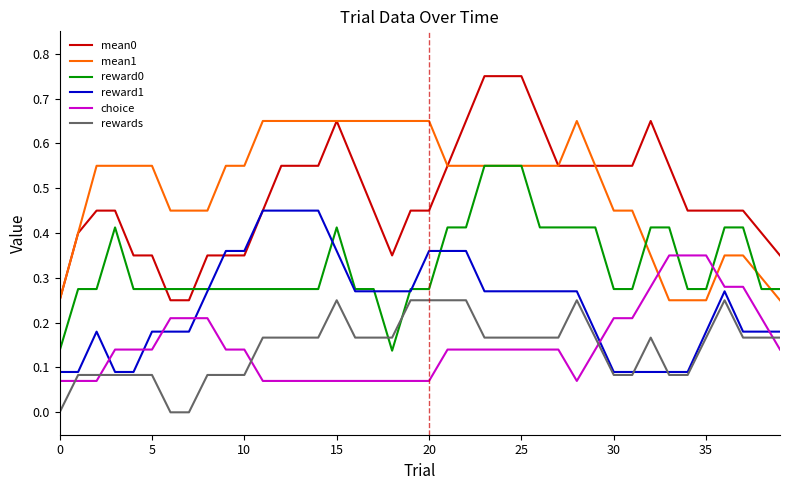

Rank the series by their maximum value, from highest to lowest.

mean0, mean1, reward0, reward1, choice, rewards